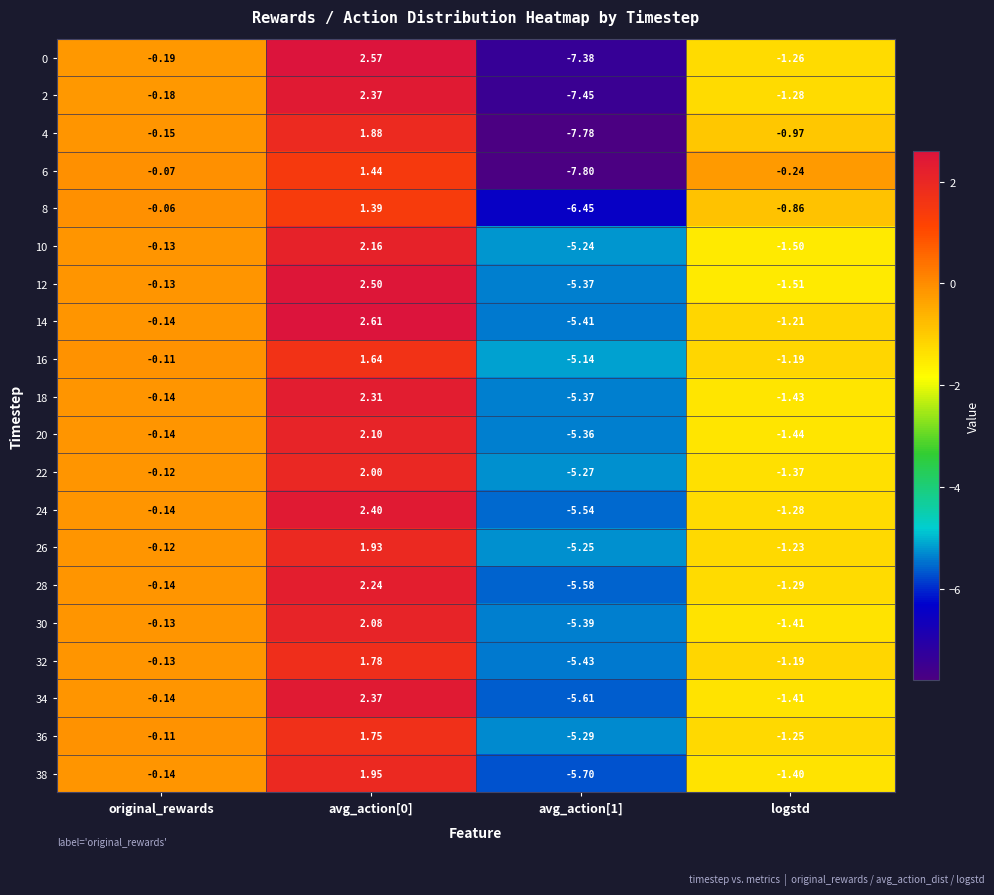

Which series has the widest spread of values?

0